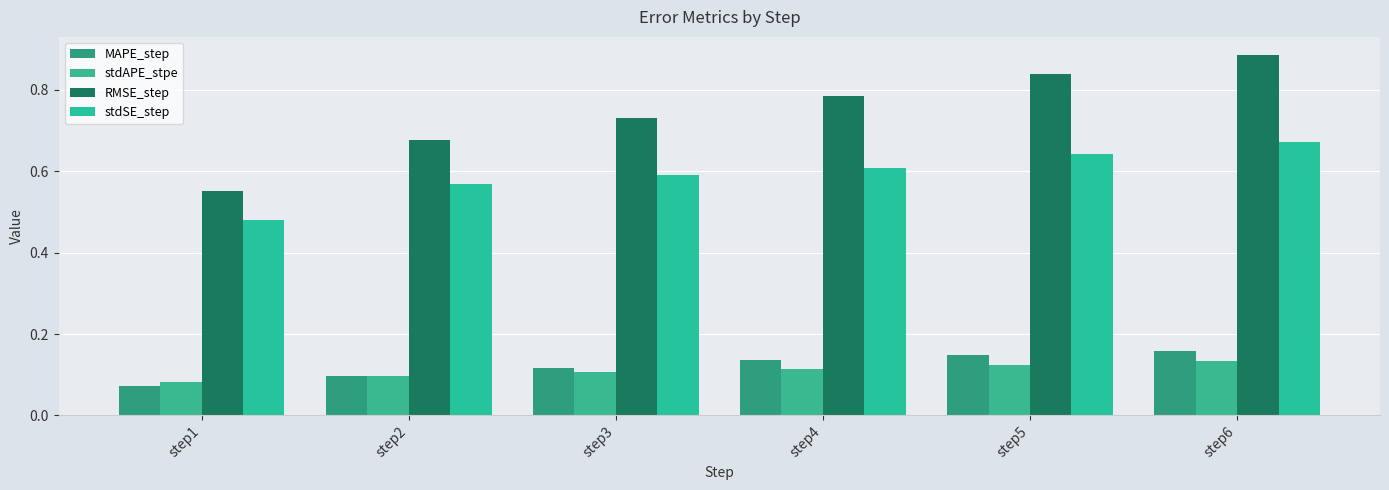

At step4, list the series in order from largest to smallest.

RMSE_step, stdSE_step, MAPE_step, stdAPE_stpe